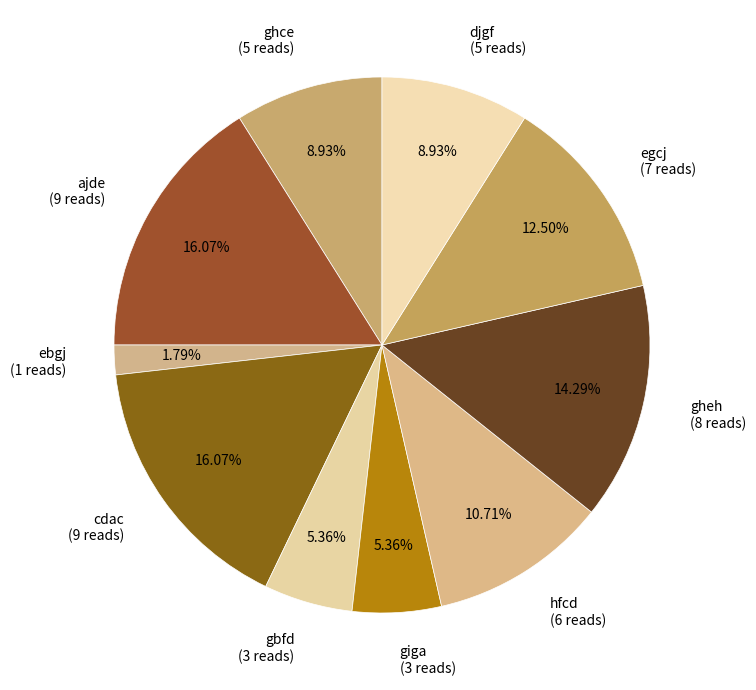

Is there a majority slice in this chart?

No